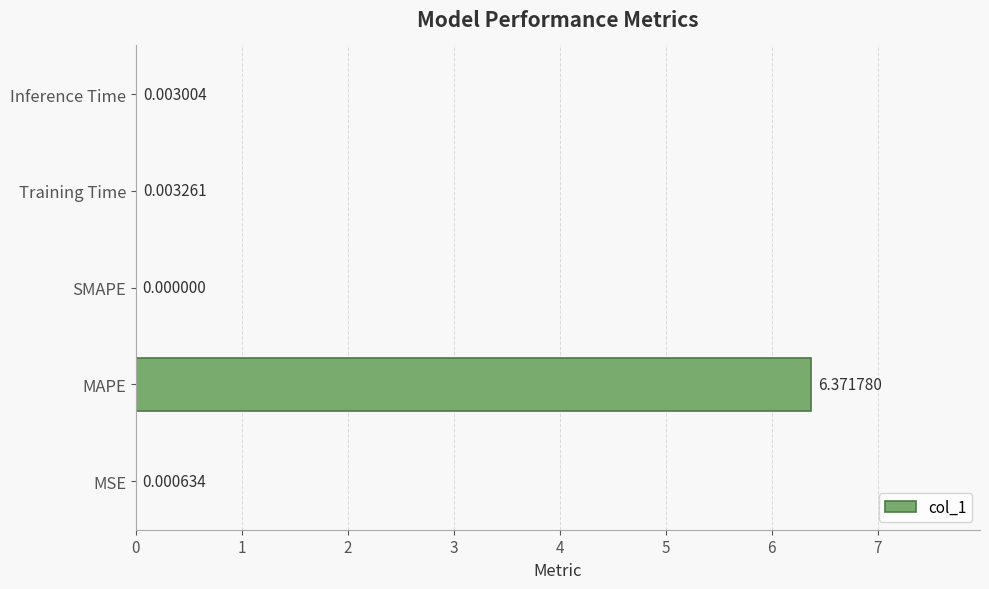

What is the sum of all values?

6.4